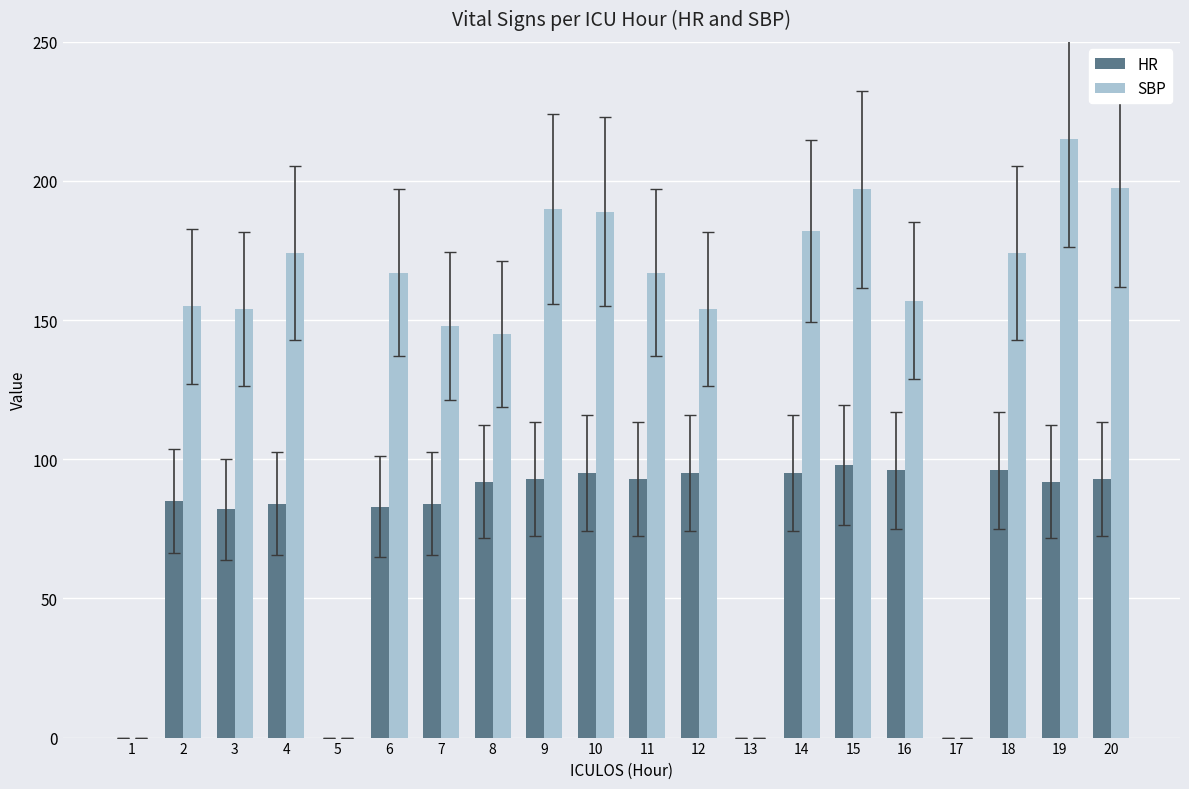

What are all the series names shown in the legend?

HR, SBP